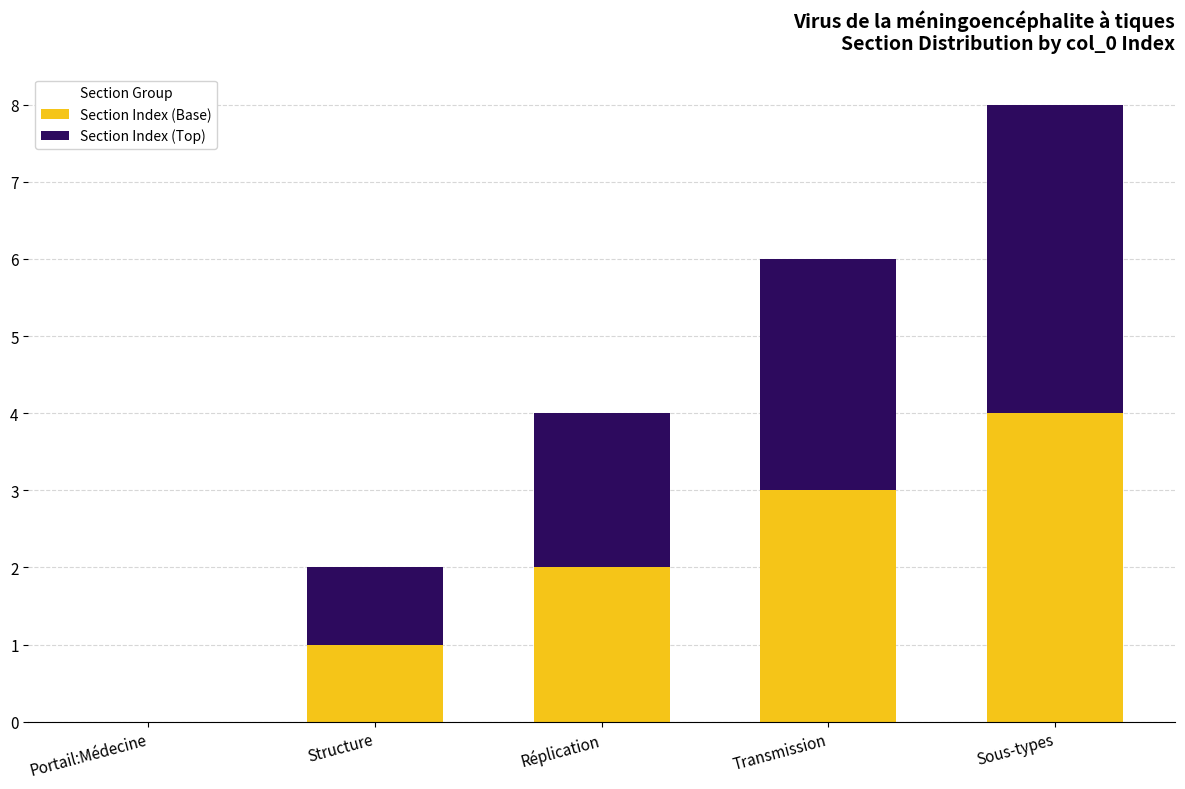

What is the sum of all Section Index (Base) values?

10